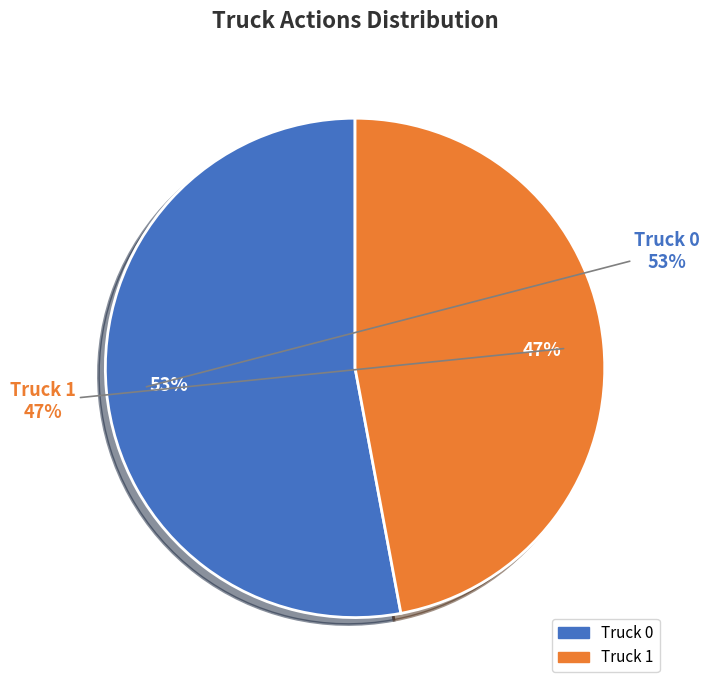

How many segments does this pie chart have?

2